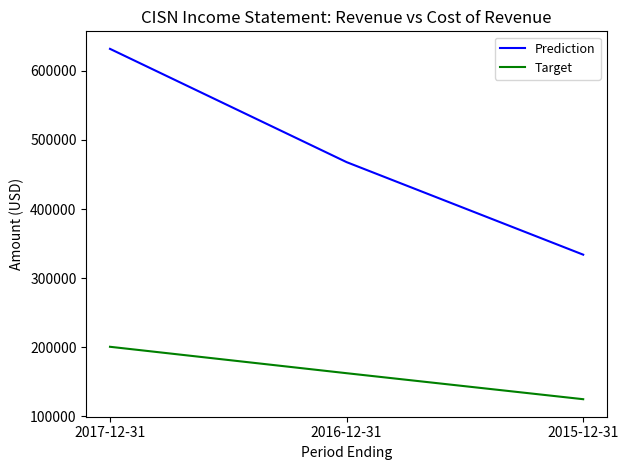

What is the lowest value of the Target series?

125000